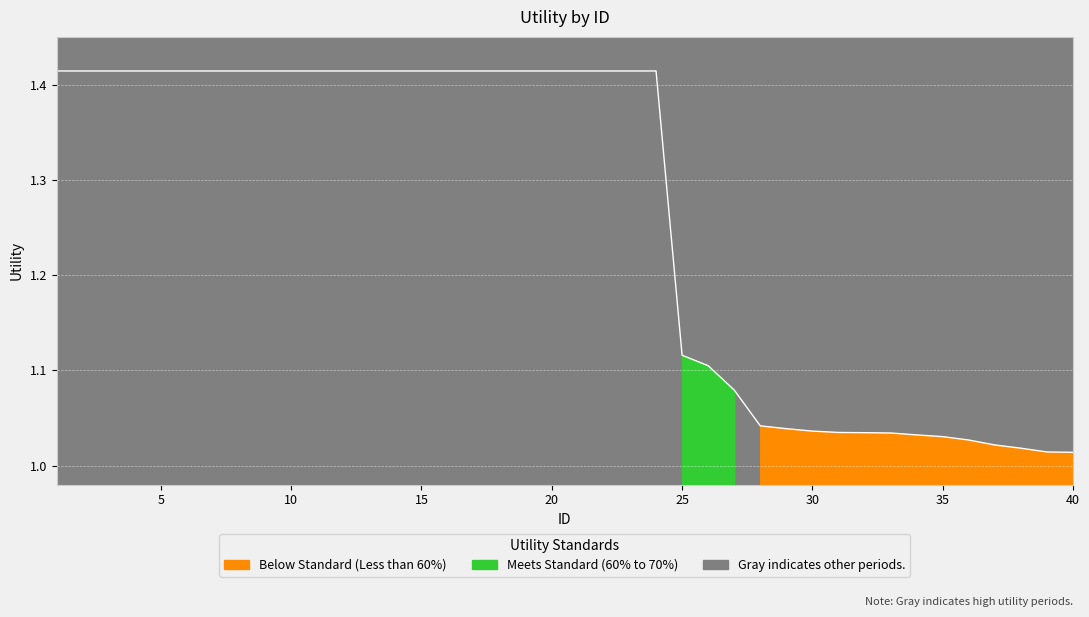

What is the change in value from 12 to 39?

-0.4